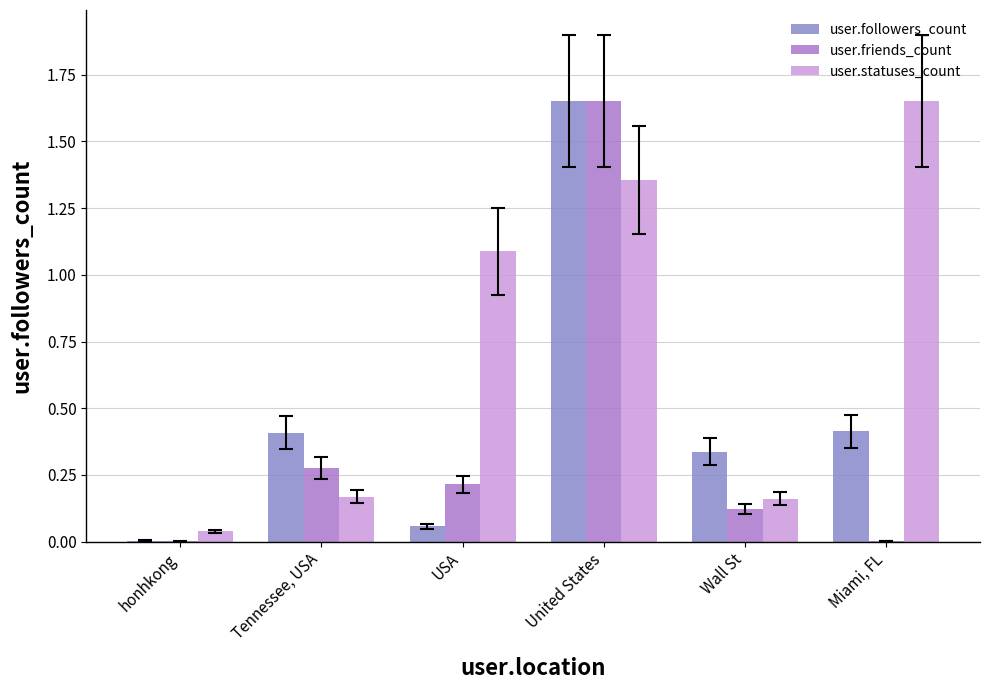

Count the number of data series in this chart.

3